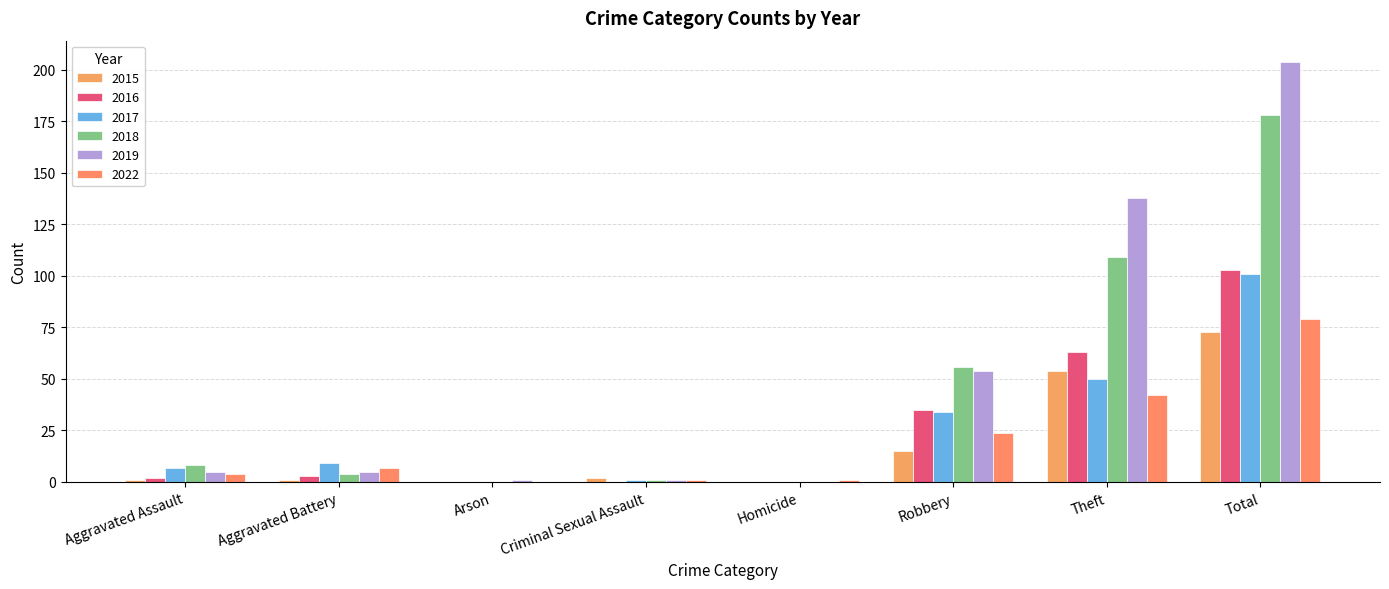

Read the 2018 value at Robbery, to the nearest 5.

55